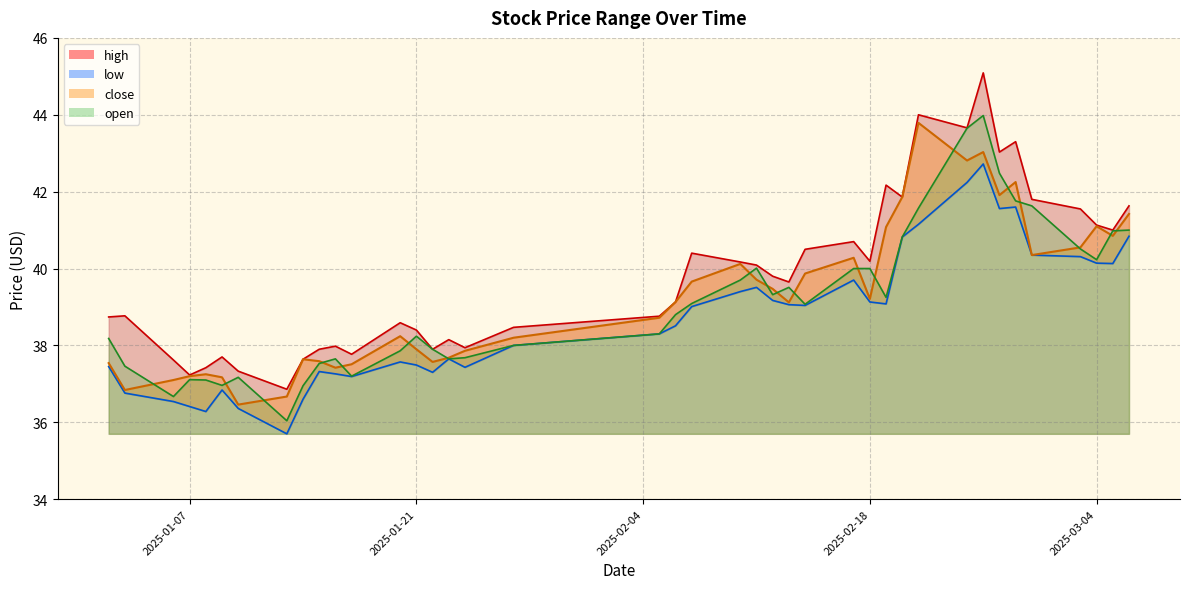

What is the difference between the second highest and minimum values in the close series?

6.6